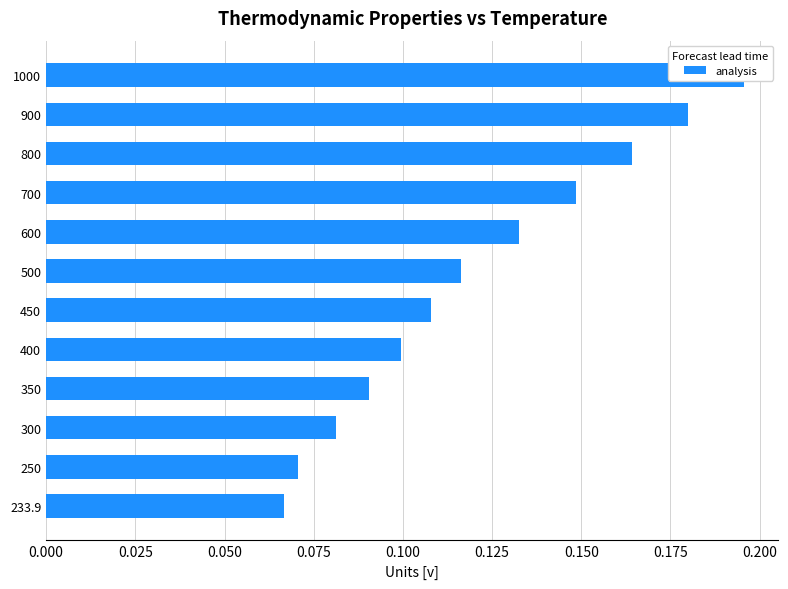

How many distinct data groups are displayed?

1